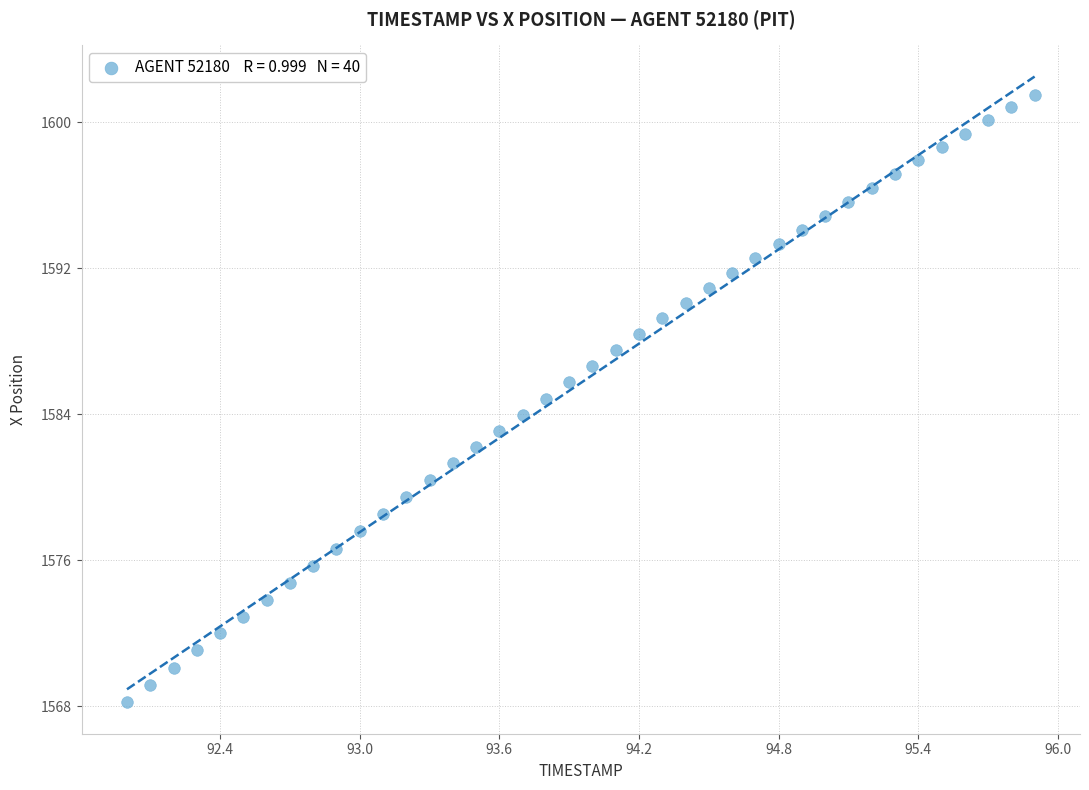

What is the range of Y values (max minus min)?

33.3